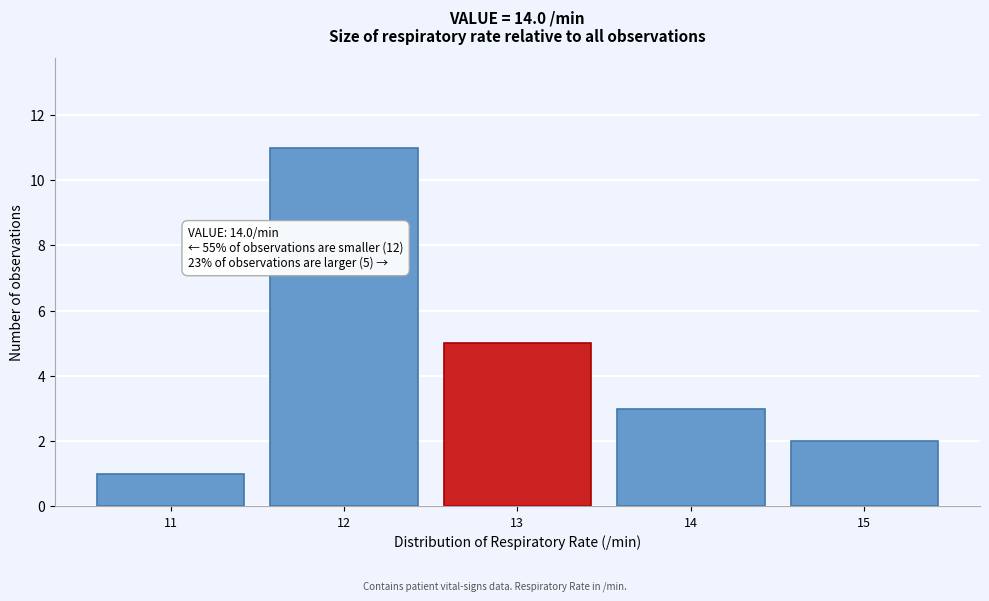

Reading left to right, extract all data points from this chart.

1	11	5	3	2